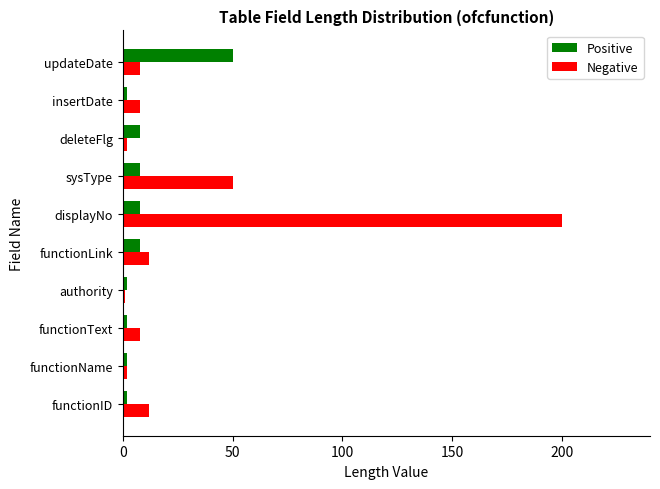

List the series in order of their overall mean, lowest first.

Positive, Negative